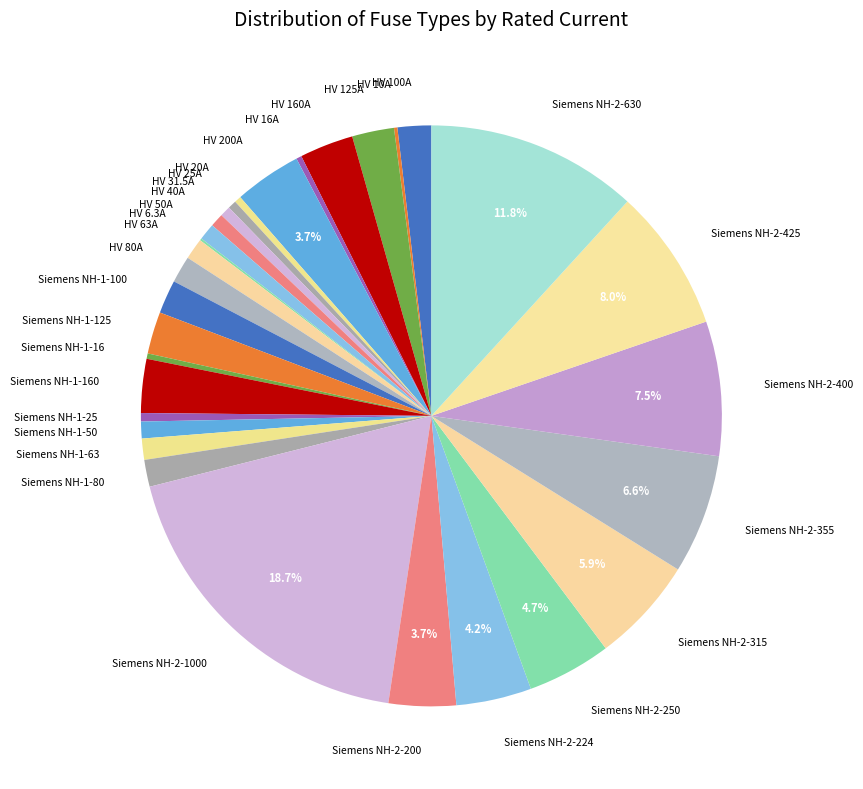

Which has a higher value, HV 63A or Siemens NH-2-224?

Siemens NH-2-224